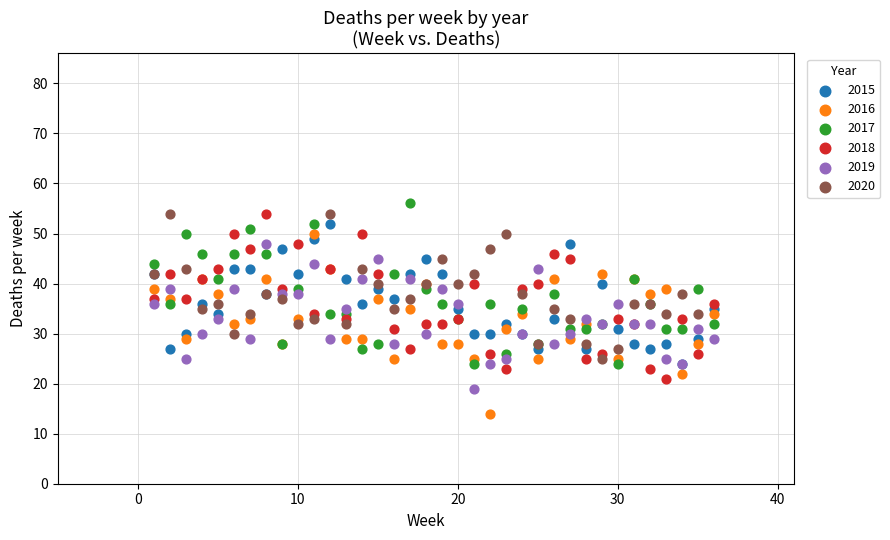

Which series has the largest Y range (max minus min)?

2016